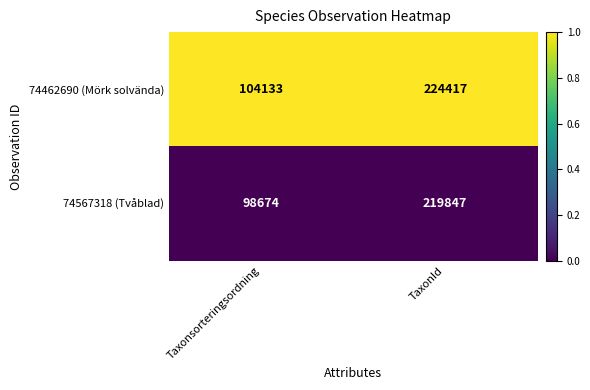

At which label does 74462690 (Mörk solvända) reach its minimum?

Taxonsorteringsordning